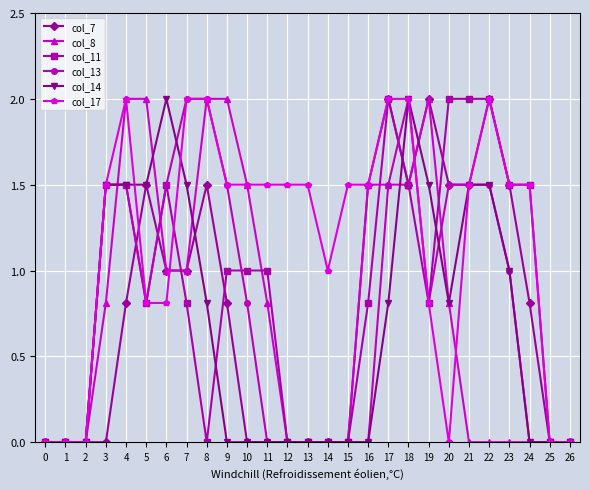

What is the value of the col_14 point at the 9th from the left?

0.8